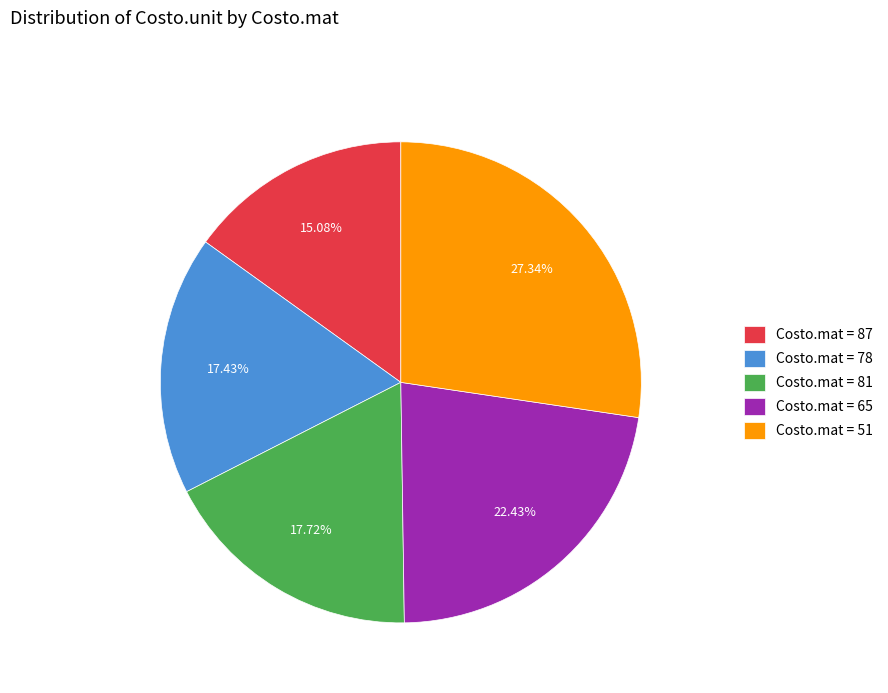

Is Costo.mat = 65 the majority of the pie?

No